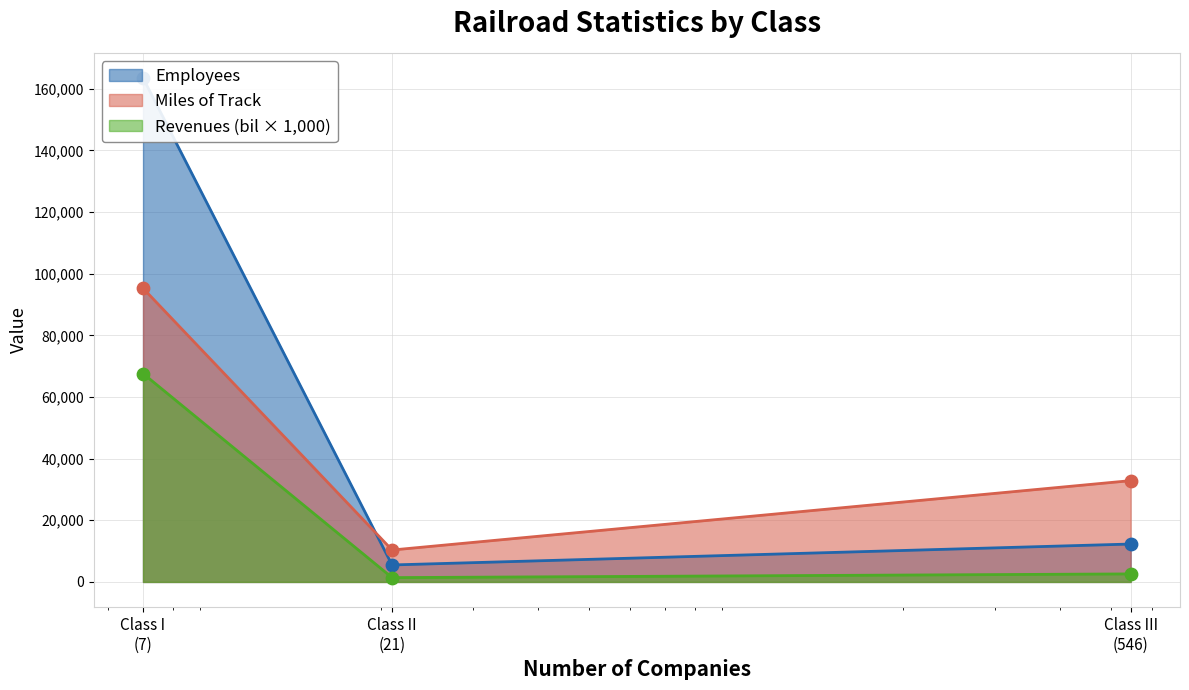

What are all the series names shown in the legend?

Miles of Track, Employees, Revenues (bil)